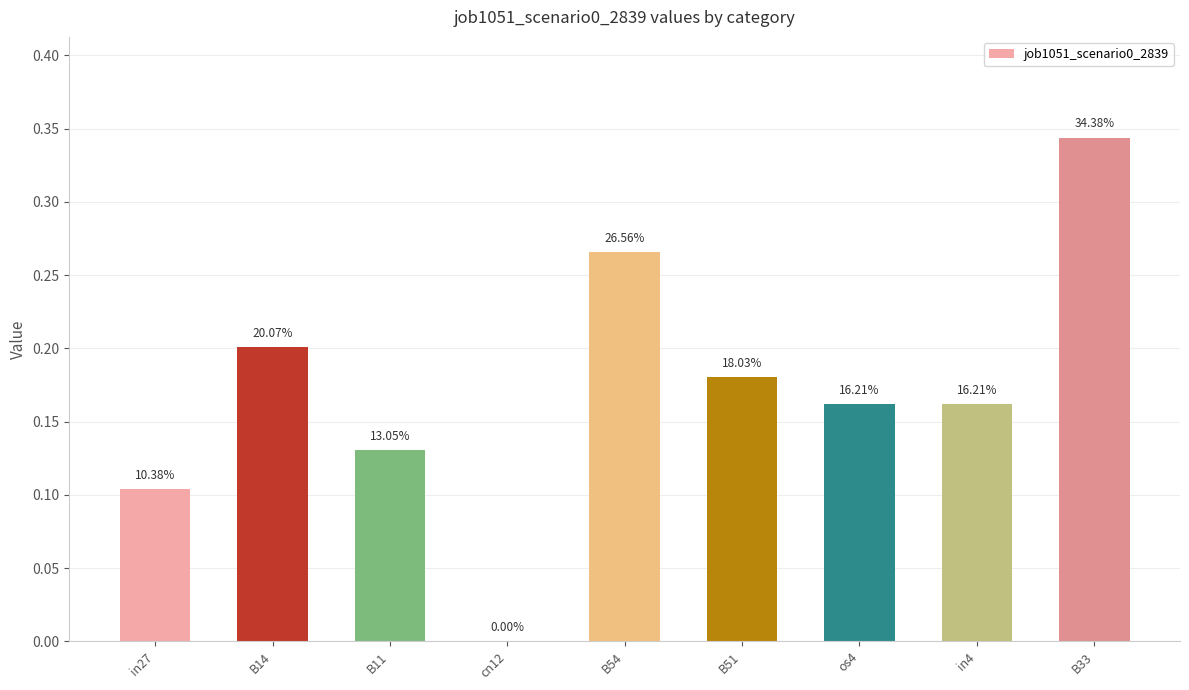

The chart shows a value of 0.2 at in4. True or false?

False